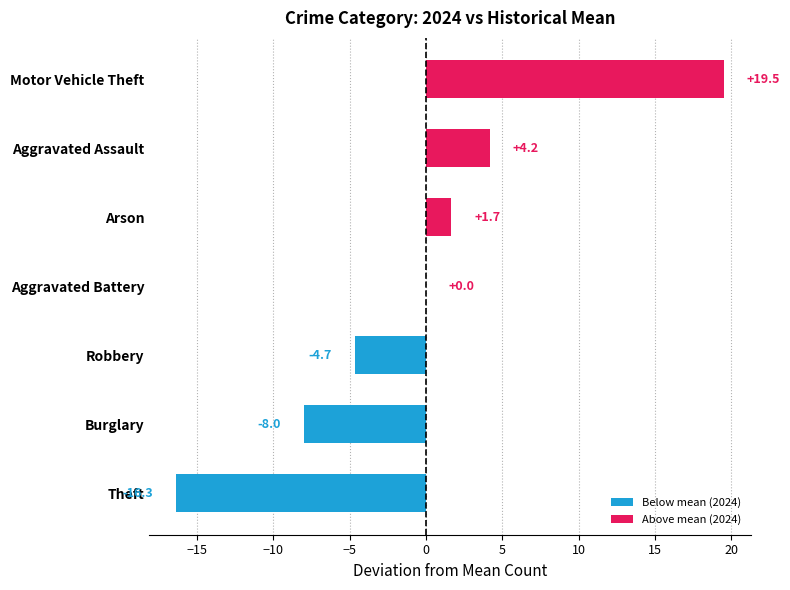

Where is the data nearest to the value 1?

Arson